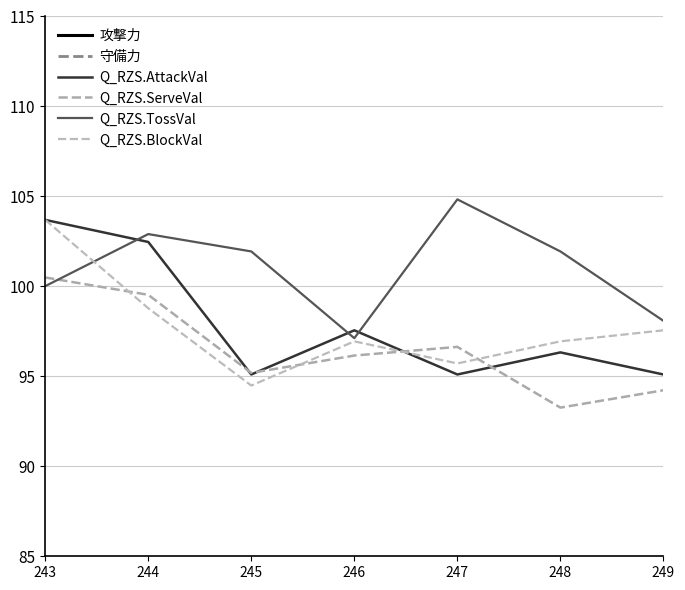

What is the average value of the Q_RZS.AttackVal series?

97.9